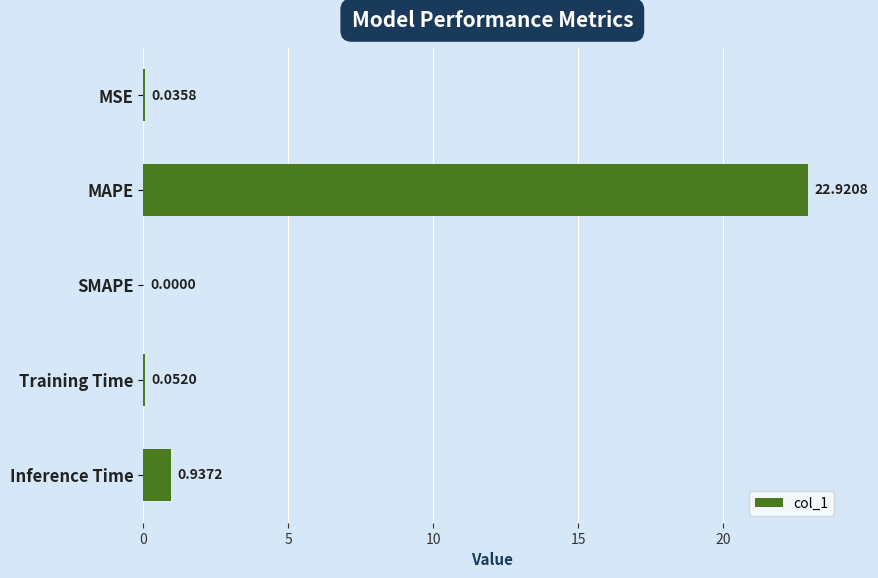

Which label corresponds to the largest value in the chart?

MAPE